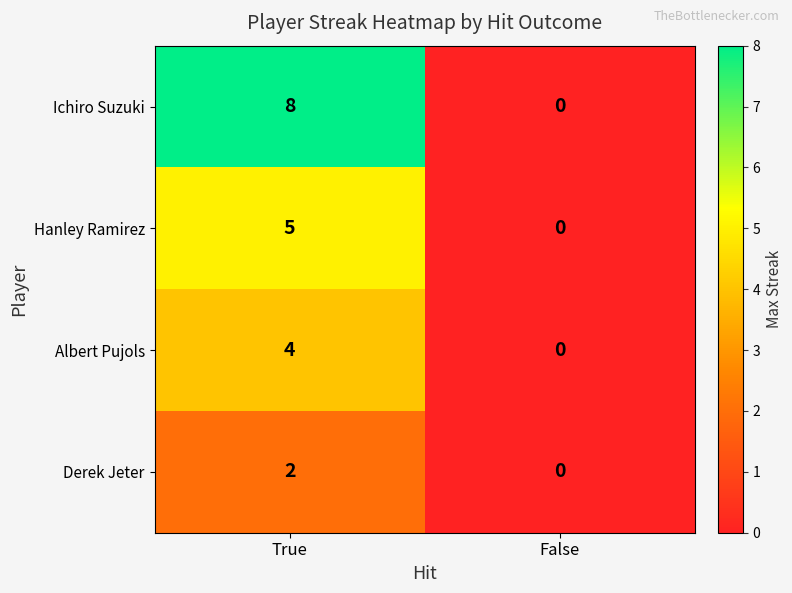

How many distinct data groups are displayed?

4